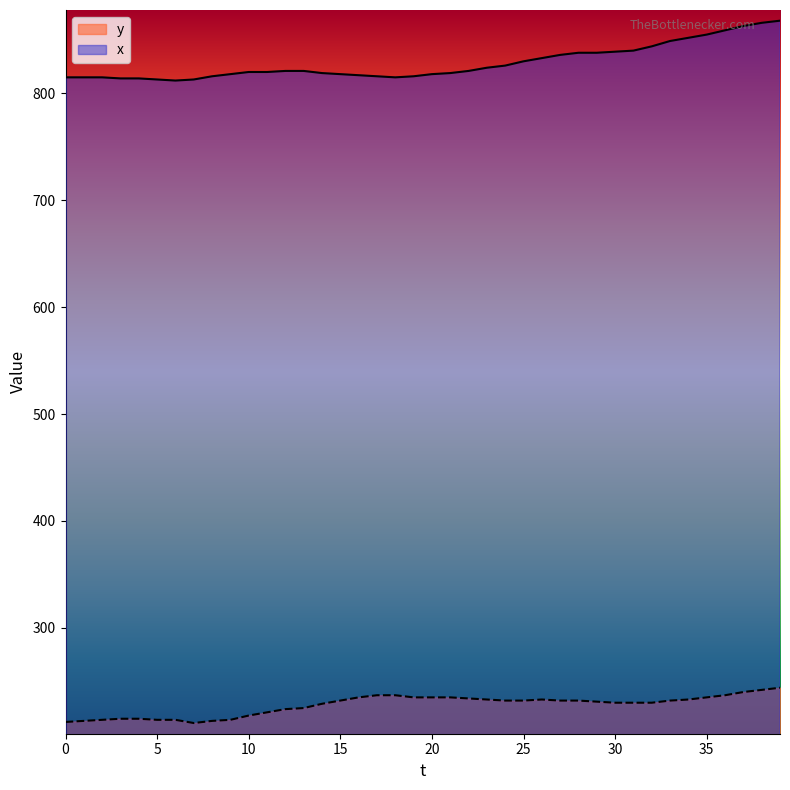

What is the difference between the second highest and second lowest values in the x series?

53